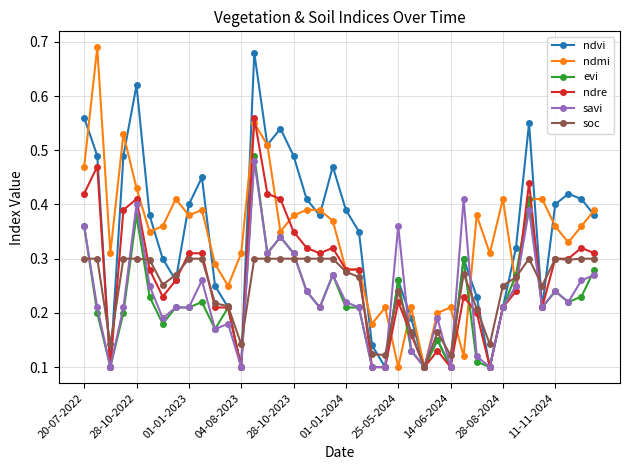

True or false: evi has more than 2 interior local peaks.

True